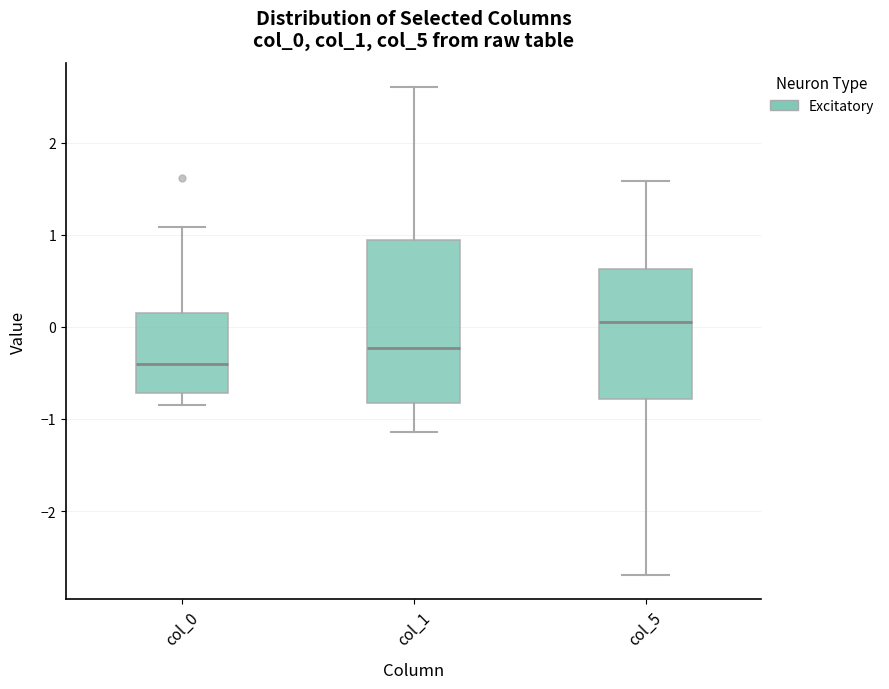

Comparing the boxes themselves (not the whiskers), which one is the tallest?

col_1